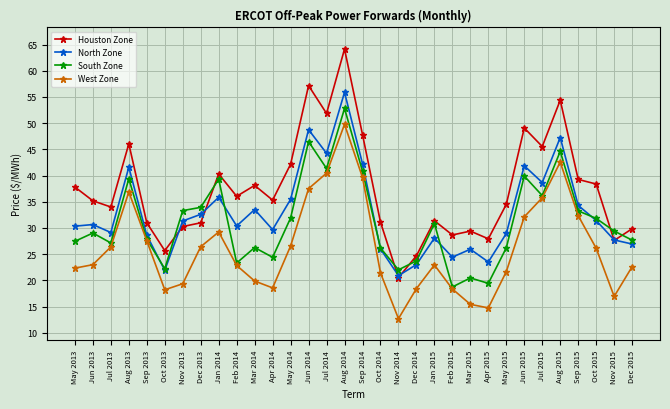

Is the value of North Zone at Jun 2015 greater than the value of South Zone at Sep 2015?

Yes